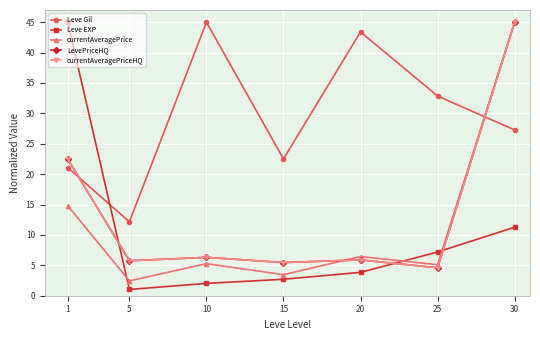

Which series has the largest total across all categories?

Leve Gil